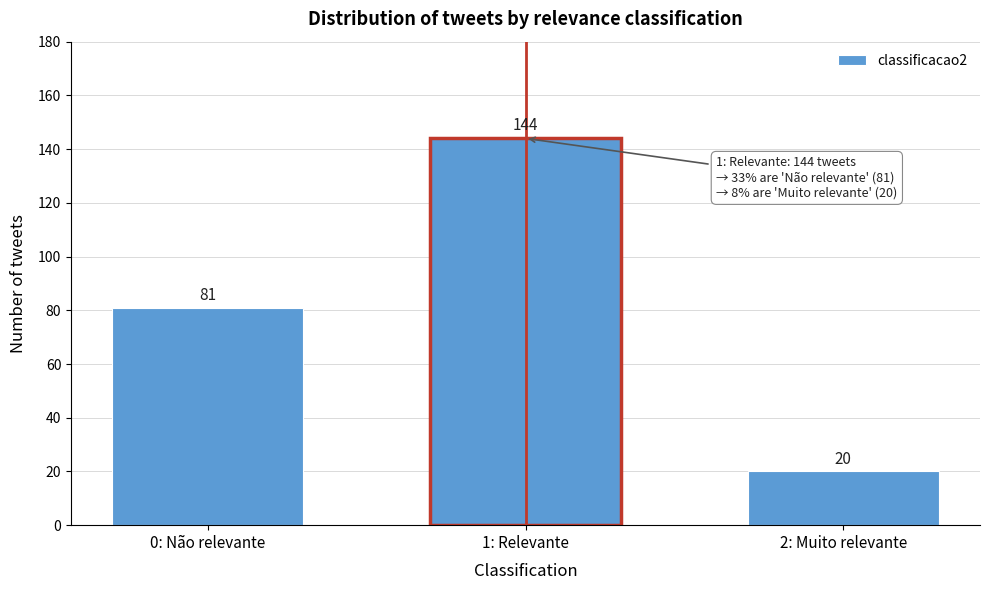

Reading right to left, transcribe all the data shown in this chart.

2: Muito relevante=20	1: Relevante=144	0: Não relevante=81